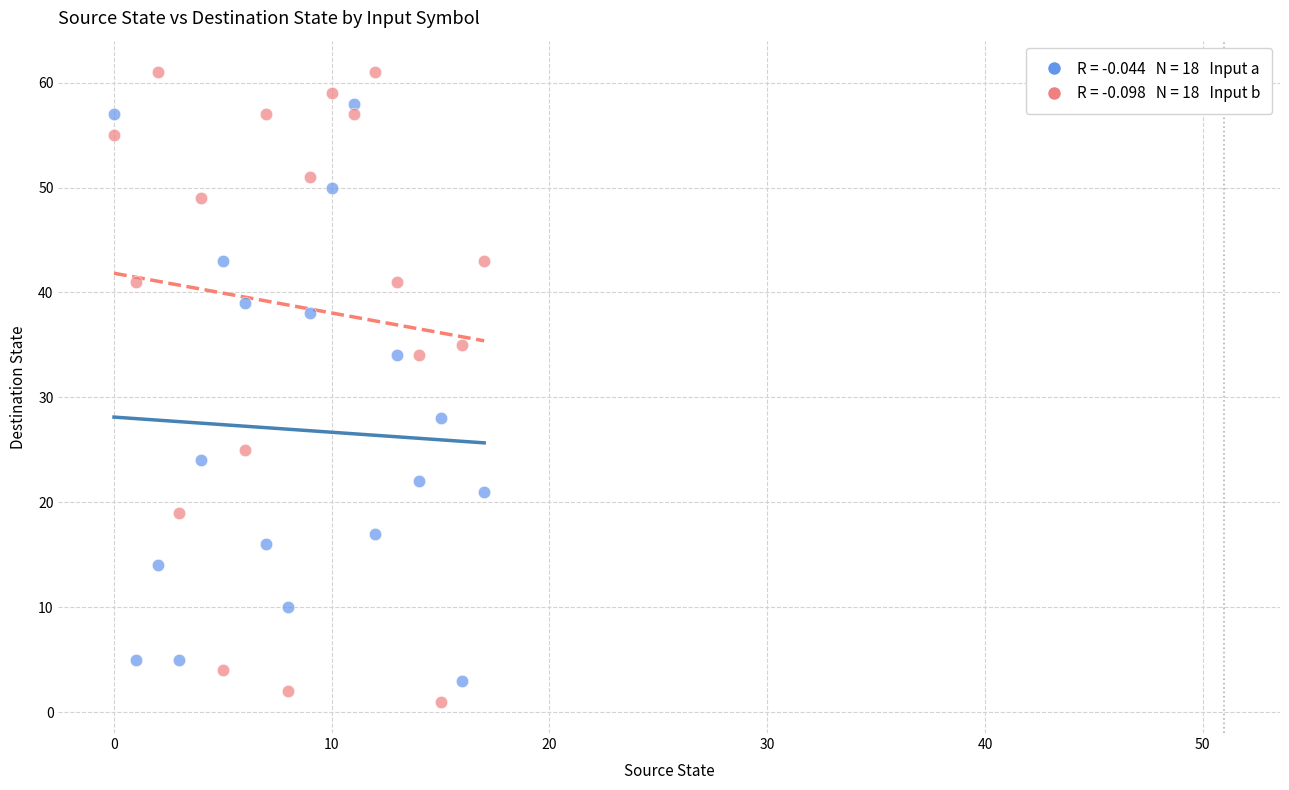

Across all data points, what is the range of Y values (max minus min)?

60